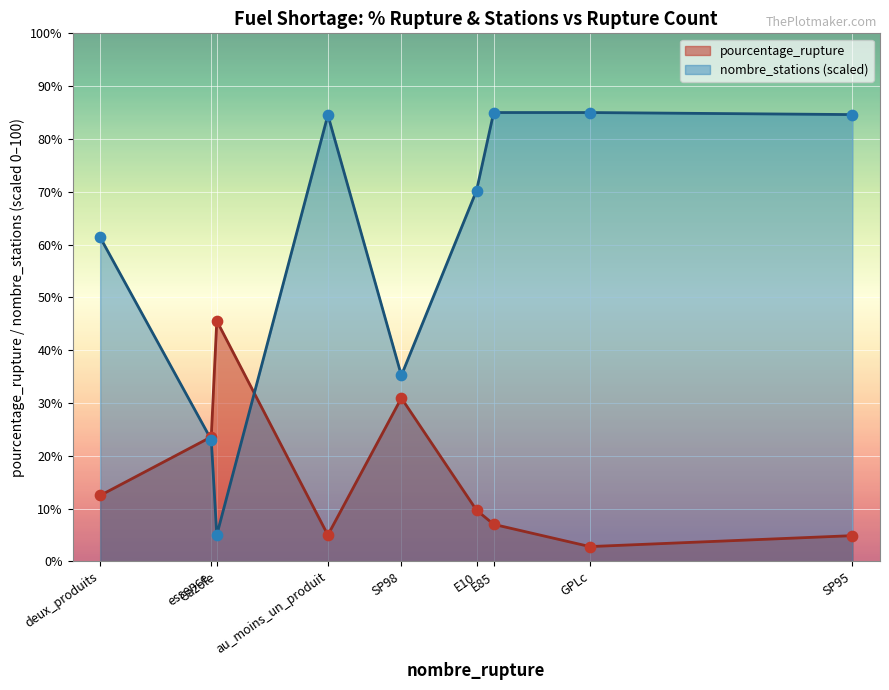

At how many categories does at least one series exceed 67?

5